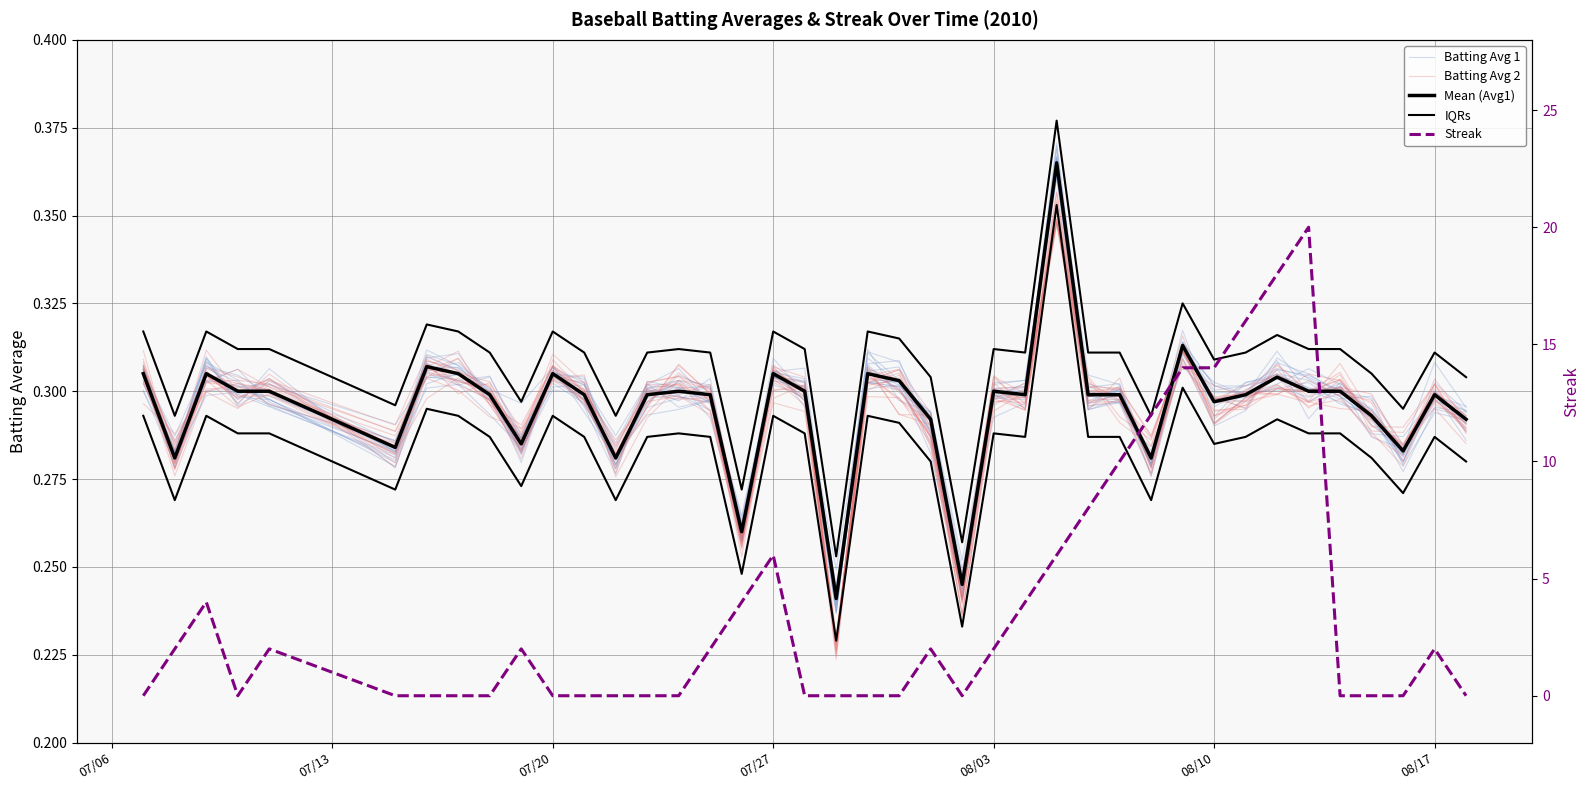

Rank the series by their maximum value, from lowest to highest.

Batting Avg 2, Batting Avg 1, Mean (Avg1), IQRs, Streak